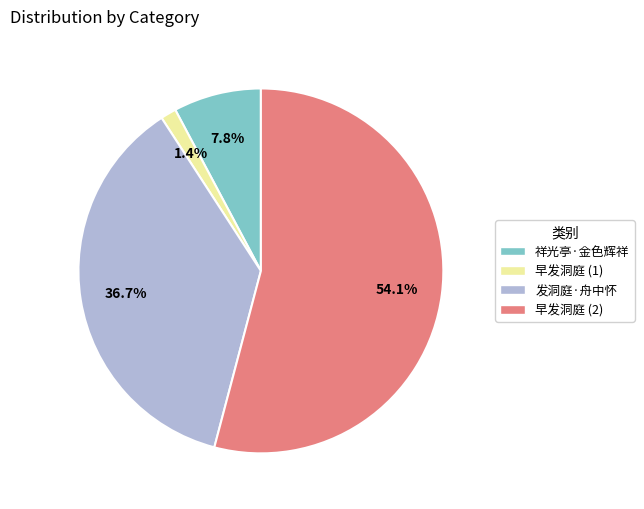

Does any single category account for the majority?

Yes